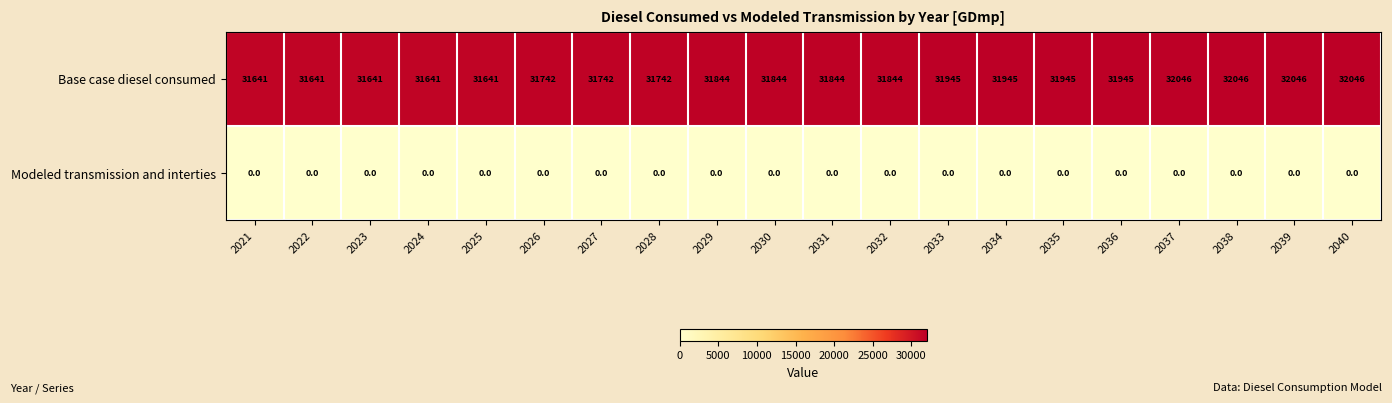

What is the approximate value of Base case diesel consumed at 2040, to the nearest 5?

32045